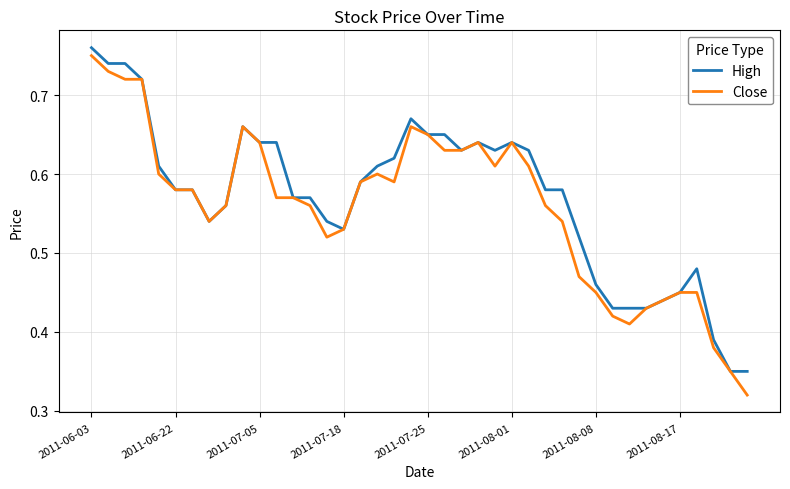

What are all the series names shown in the legend?

High, Close